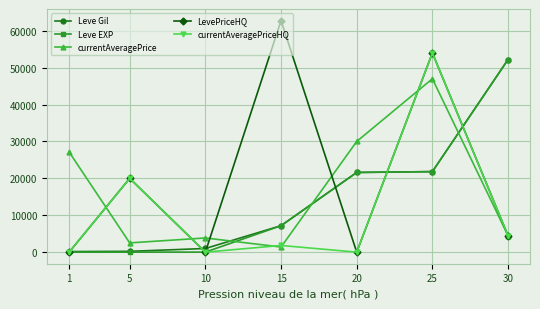

Is this an area chart (filled region under the line)?

No